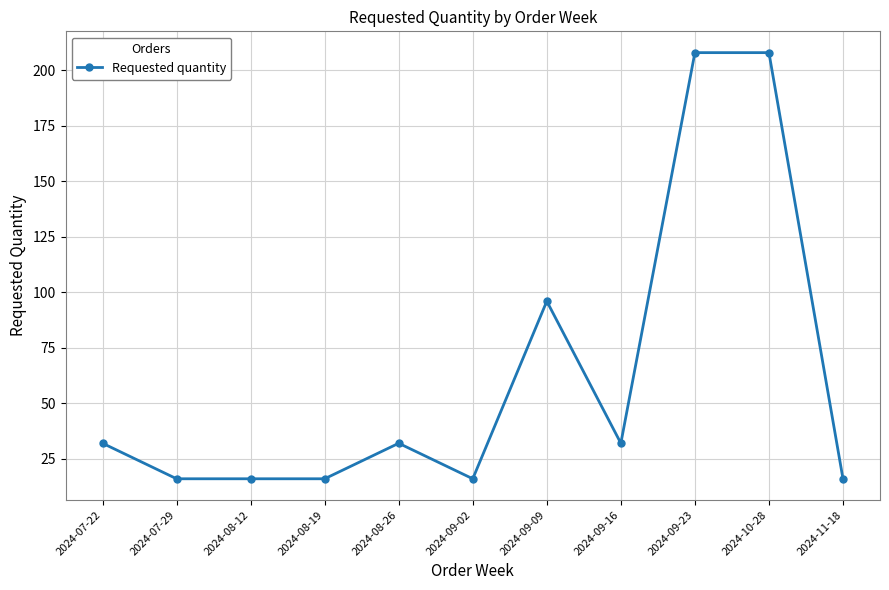

Reading left to right, list all the values displayed in this chart.

2024-07-22=32	2024-07-29=16	2024-08-12=16	2024-08-19=16	2024-08-26=32	2024-09-02=16	2024-09-09=96	2024-09-16=32	2024-09-23=208	2024-10-28=208	2024-11-18=16